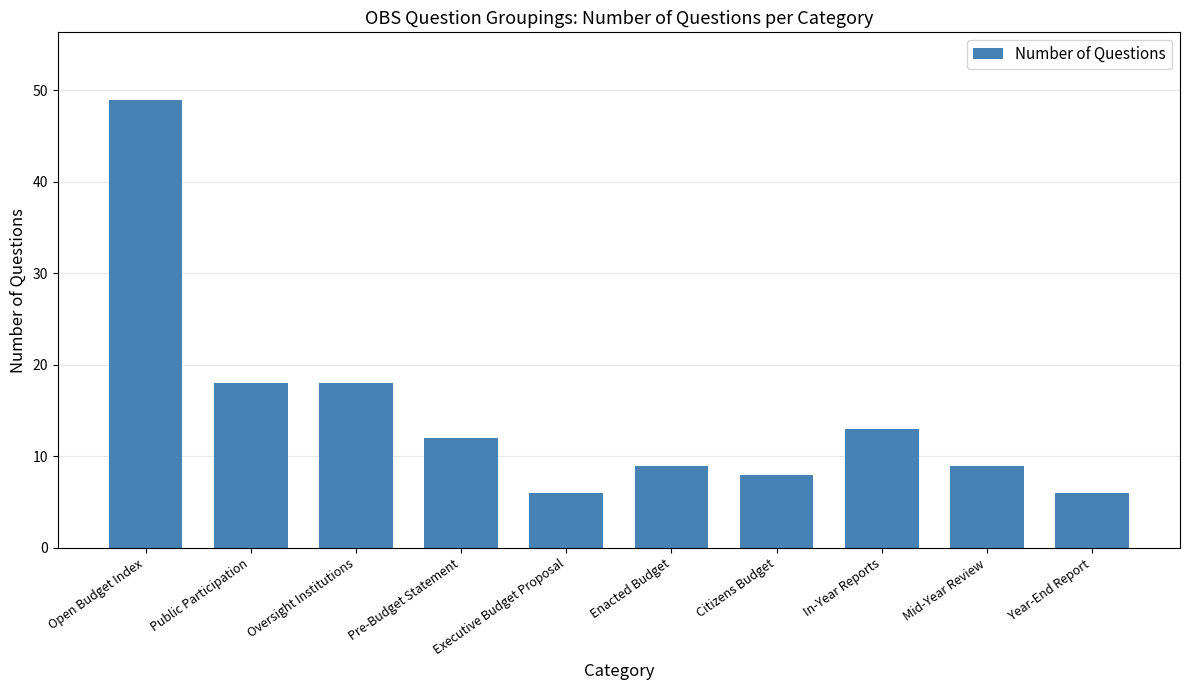

What is the greatest value displayed?

49